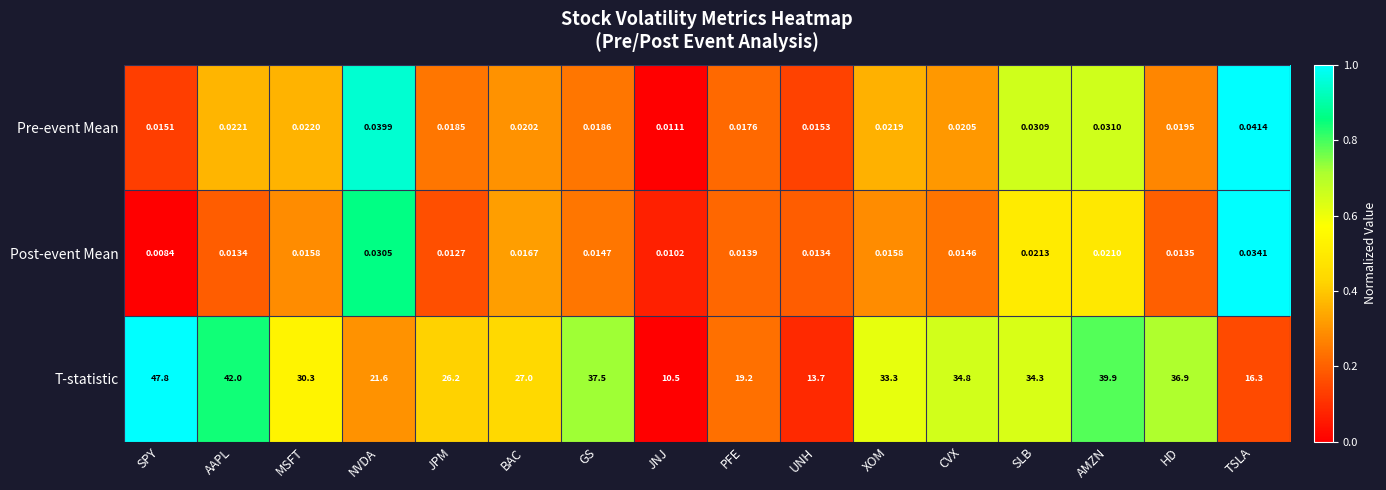

List the series in order of their peak value, highest first.

T-statistic, Pre-event Mean, Post-event Mean